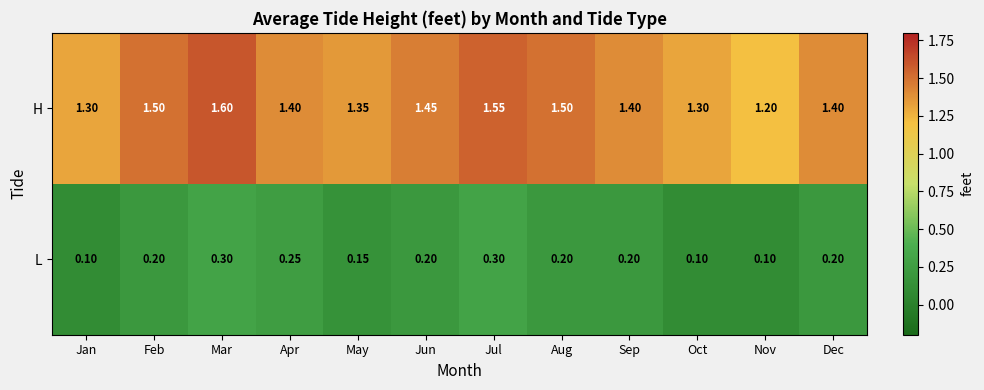

List the series in order of their overall mean, highest first.

H, L